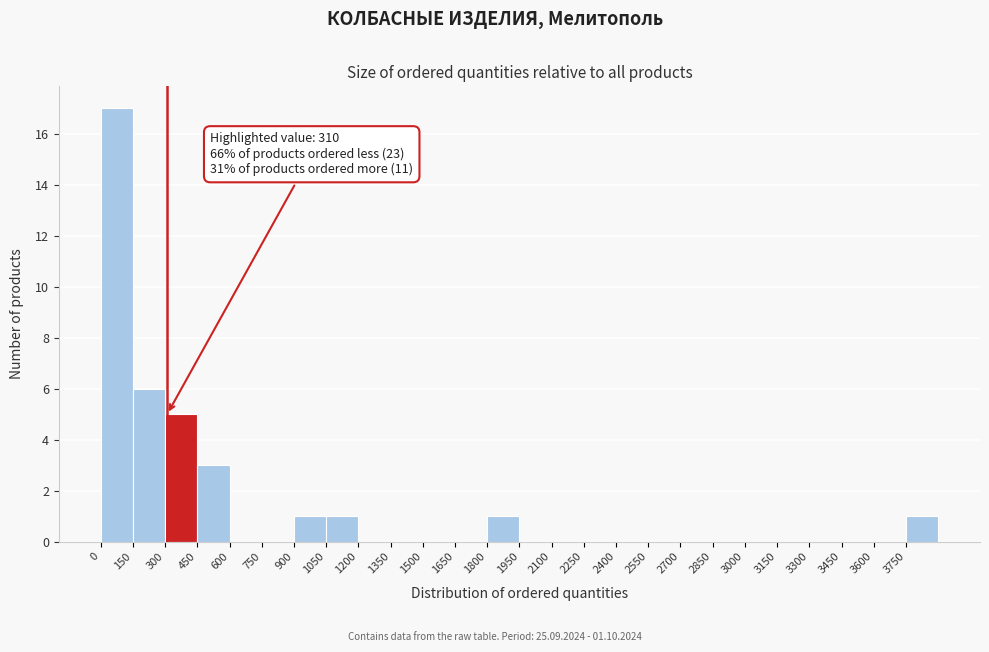

Over which range of the x-axis is the bar tallest?

0 to 150